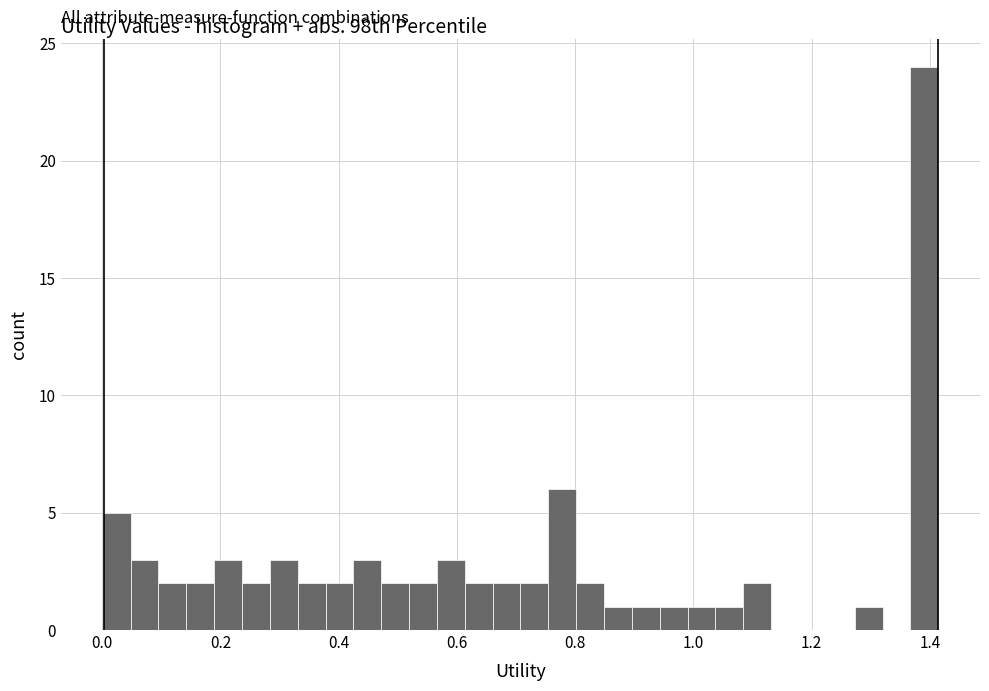

Read against the x-axis, roughly where is the centre of the tallest bar?

1.40